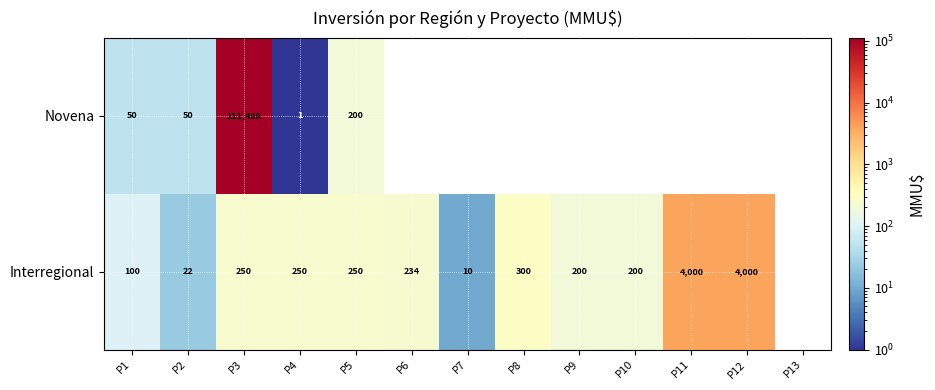

What is the difference between the maximum and second lowest values in the Novena series?

111488